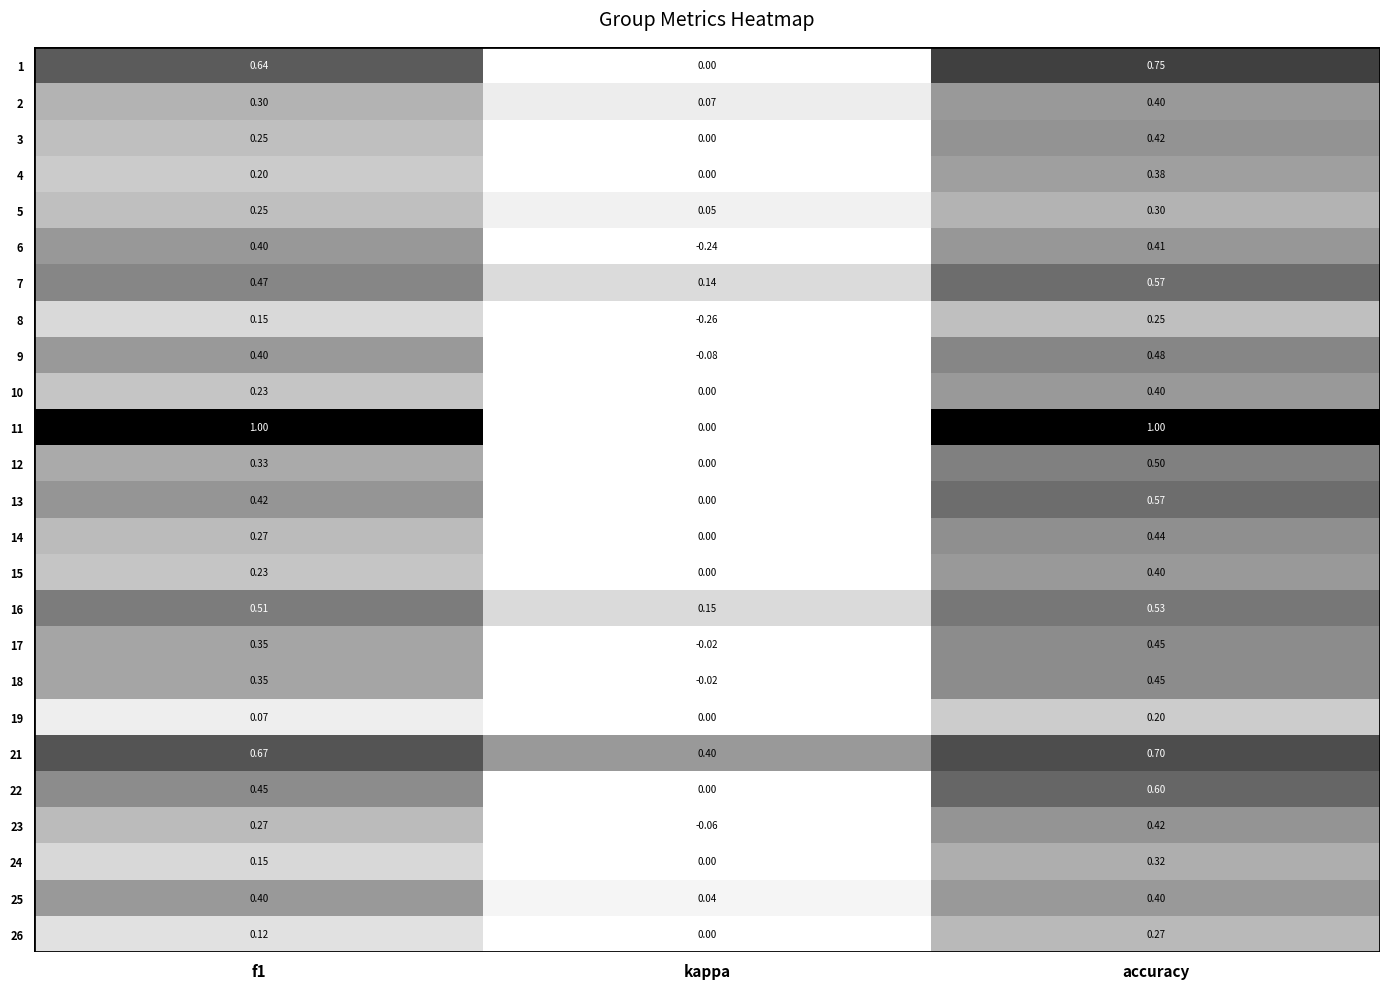

True or false: 23 has a value of -0.0 at kappa.

False